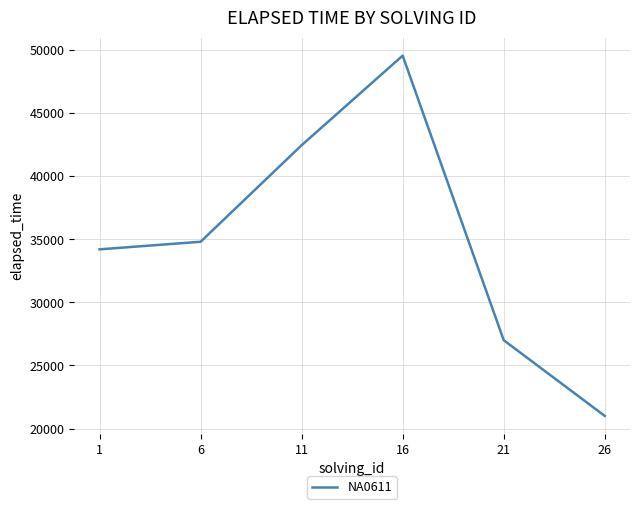

Reading left to right, what are all the values shown in this chart?

1=34200.0	6=34799.8	11=42450.0	16=49550.0	21=27000.0	26=21000.0